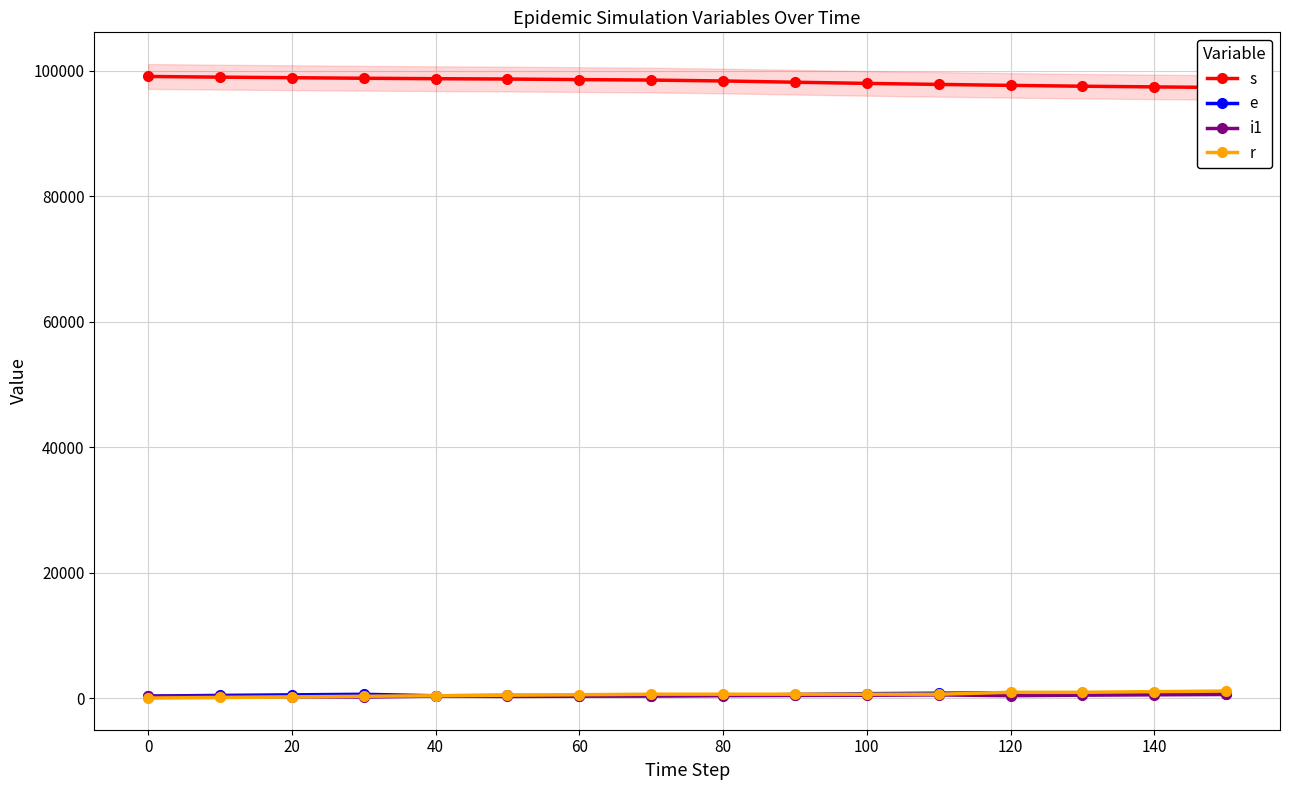

True or false: s and r intersect in this chart.

False